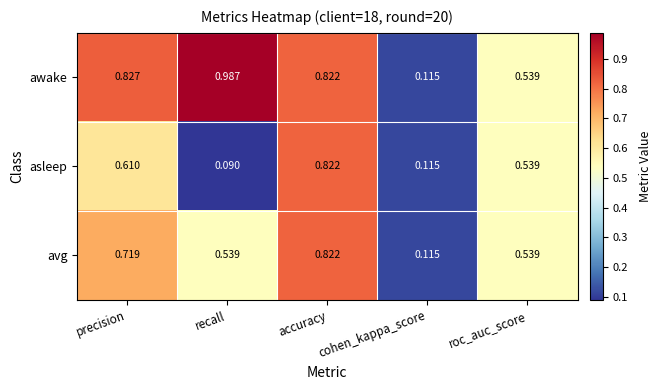

At which category is the sum across all series the highest?

accuracy